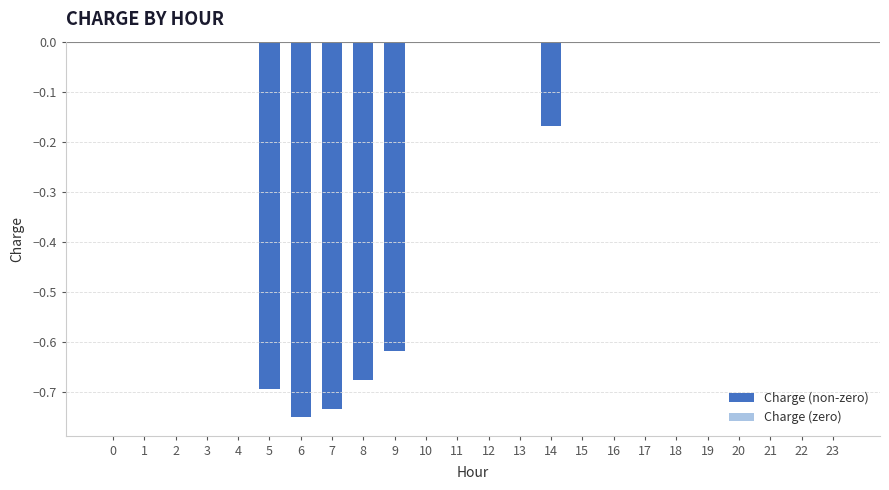

What is the sum of all values?

-3.6